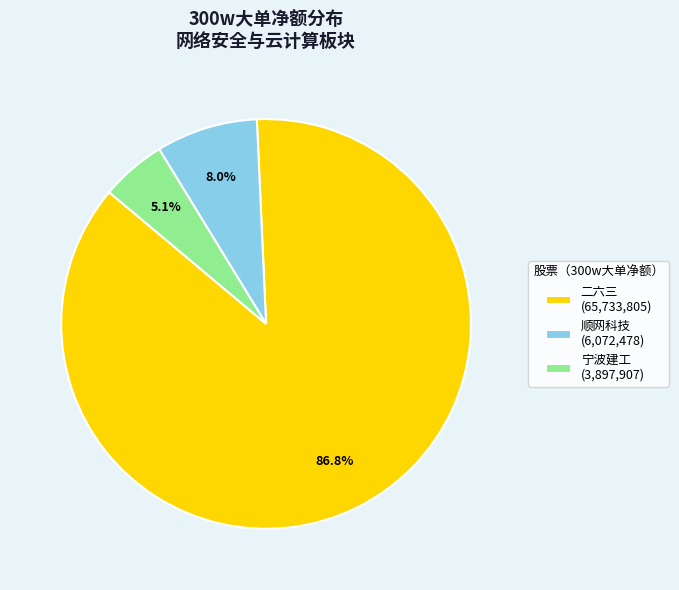

Is 宁波建工 (3,897,907) the majority of the pie?

No